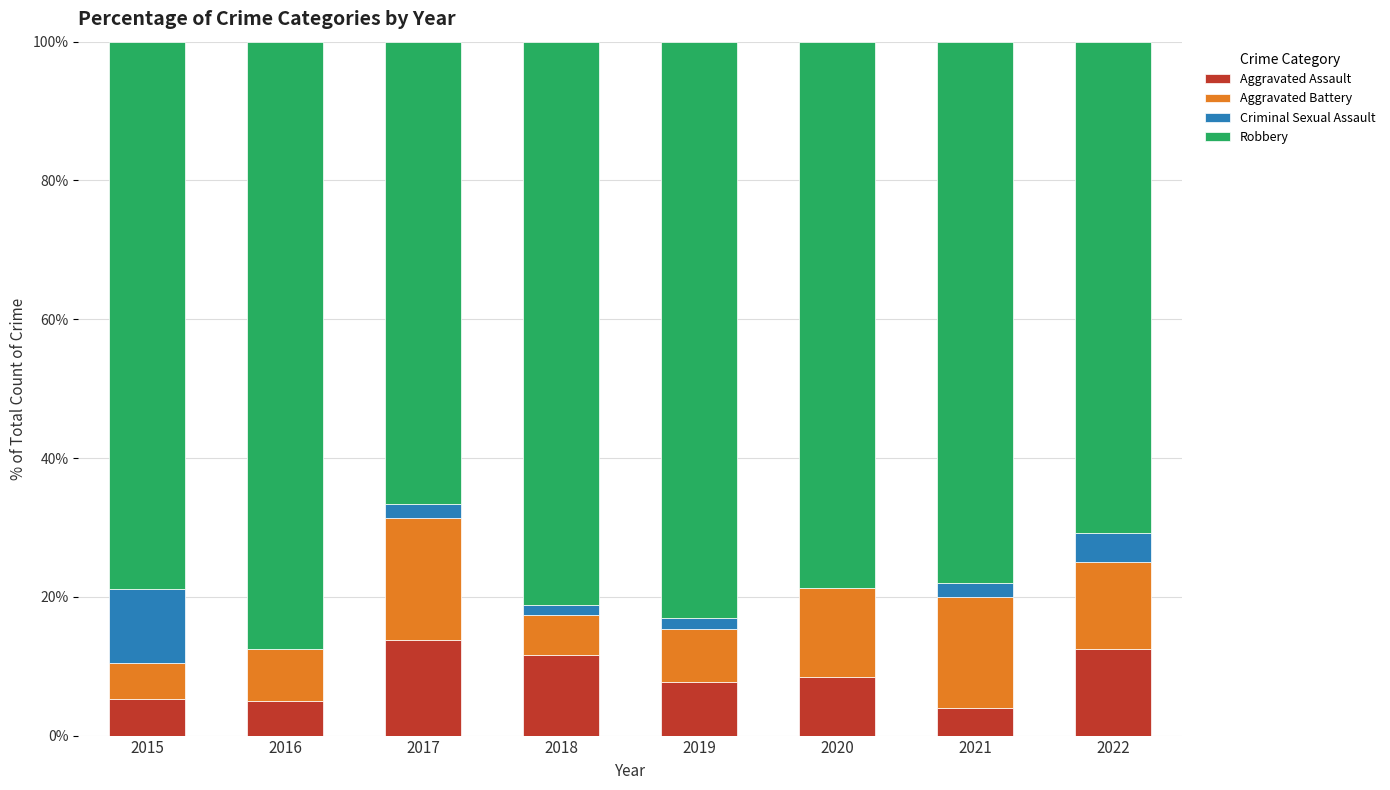

Are the bars grouped side by side (vs. stacked)?

No